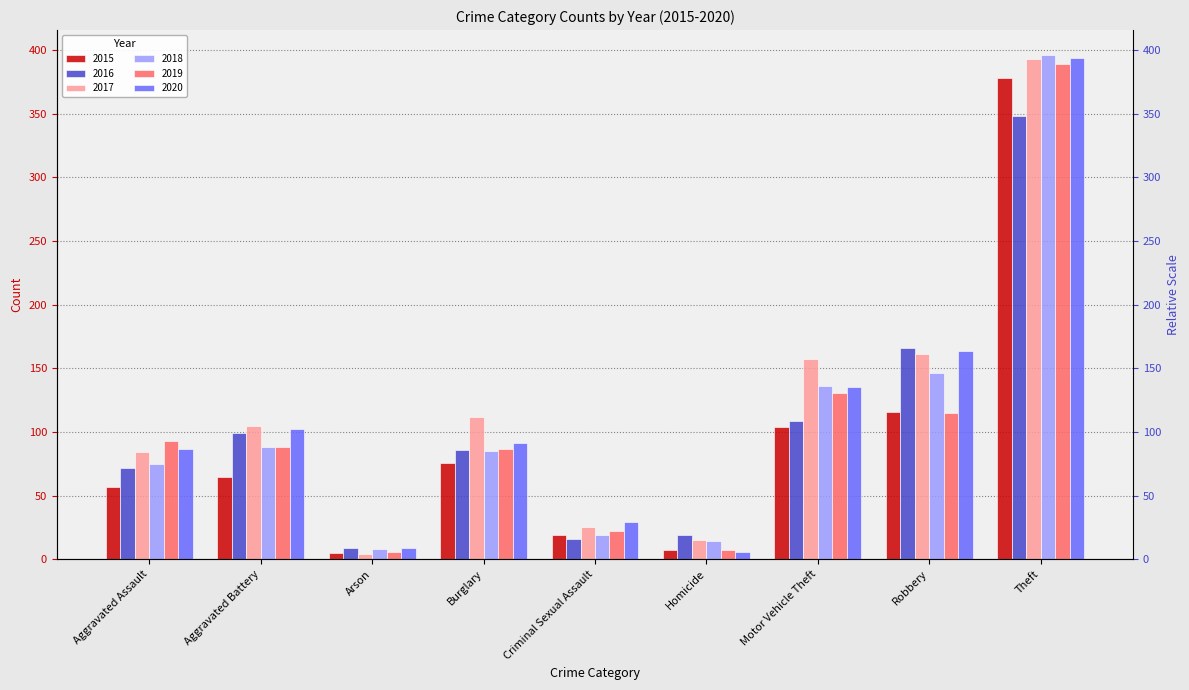

Reading left to right, list all the values displayed in this chart.

2015: 57	65	5	76	19	7	104	116	378
2016: 72	99	9	86	16	19	109	166	348
2017: 84	105	4	112	25	15	157	161	393
2018: 75	88	8	85	19	14	136	146	396
2019: 93	88	6	87	22	7	131	115	389
2020: 87	102	9	91	29	6	135	164	394